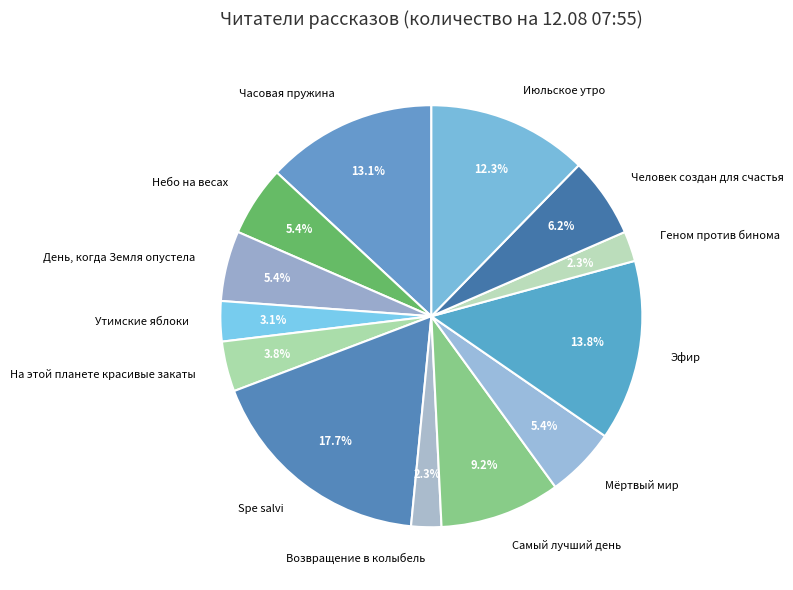

What percentage is the Утимские яблоки slice, to the nearest percent?

3%